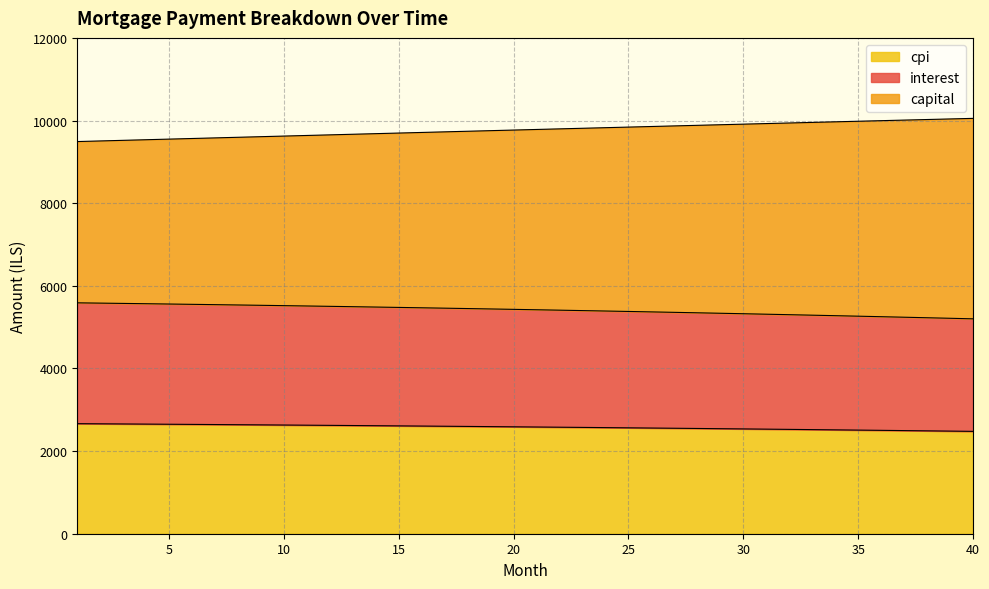

The interest series shows 5587.8 at 1. True or false?

True